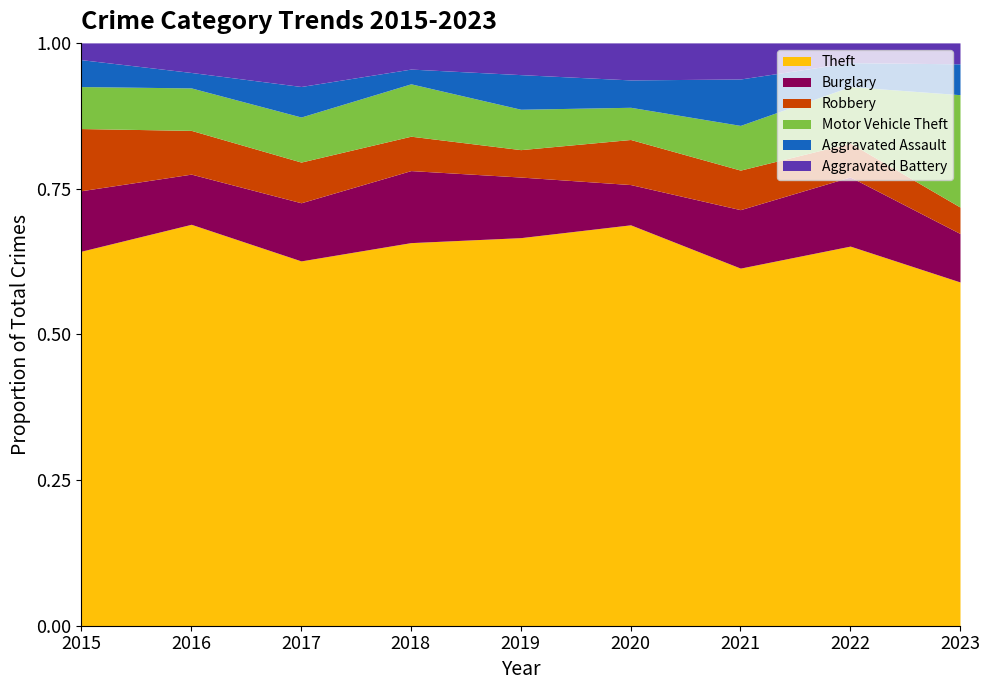

Reading left to right, what are all the values shown in this chart?

Theft: 223	312	251	234	269	249	208	269	312
Burglary: 36	39	40	44	42	25	34	49	44
Robbery: 37	34	28	21	19	28	23	24	24
Motor Vehicle Theft: 25	33	31	32	28	20	26	40	102
Aggravated Assault: 16	12	21	9	24	17	27	17	28
Aggravated Battery: 10	23	30	16	22	23	21	14	19